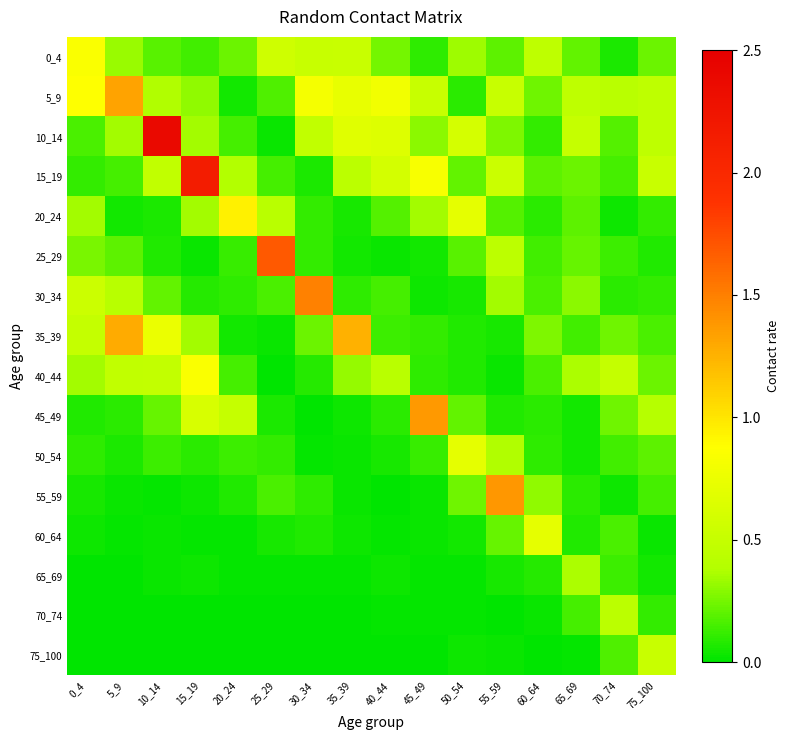

At 35_39, list the series in order from smallest to largest.

75_100, 70_74, 65_69, 55_59, 50_54, 60_64, 45_49, 25_29, 20_24, 30_34, 40_44, 15_19, 0_4, 10_14, 5_9, 35_39